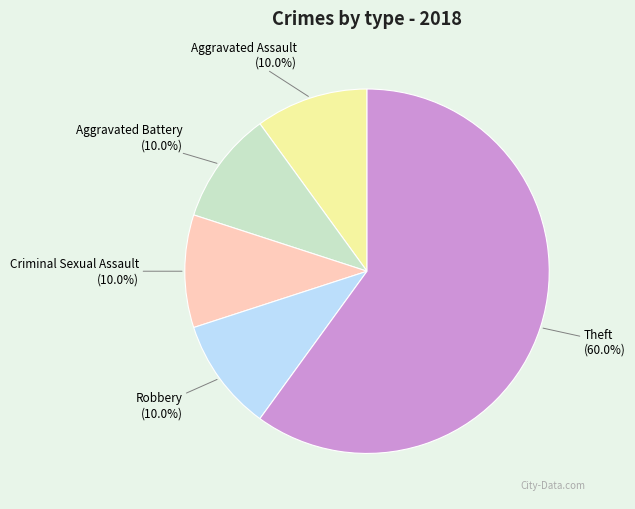

Which has a higher value, Theft or Robbery?

Theft